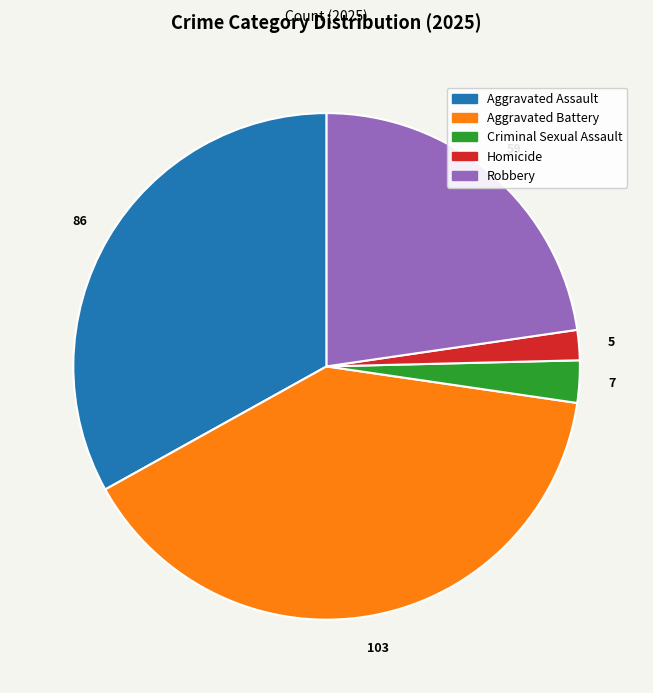

Does any single category account for the majority?

No